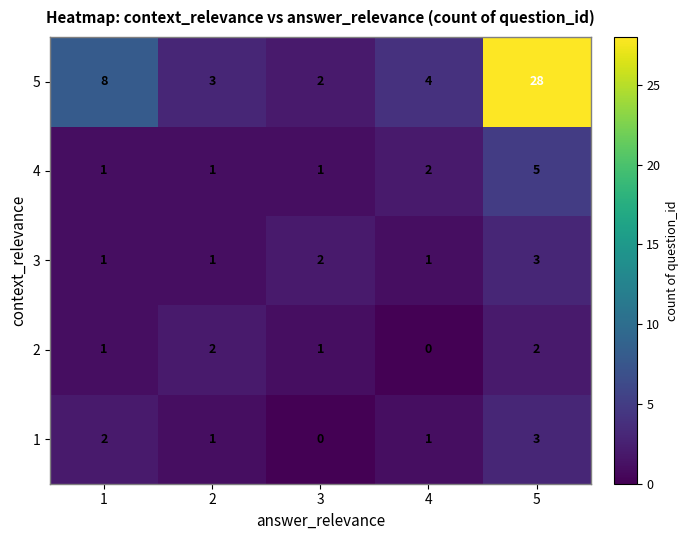

What is the maximum value for 1?

3